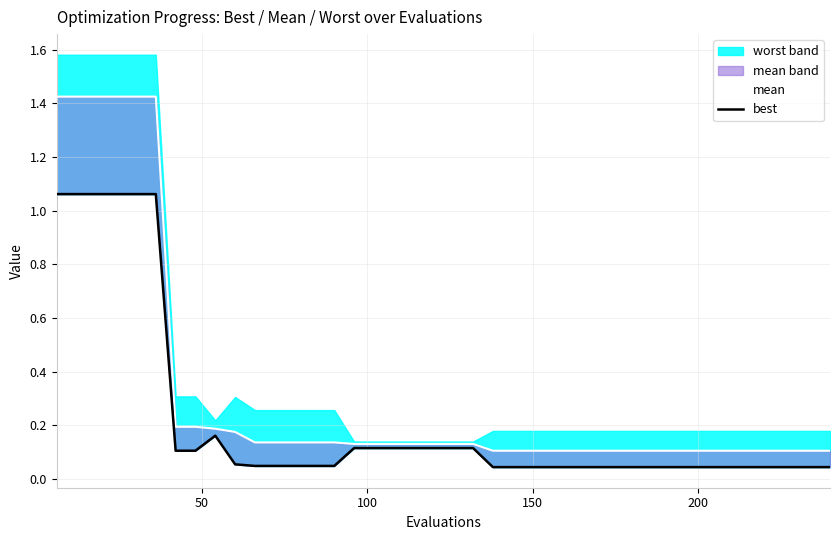

True or false: best and mean_line cross at least once.

False